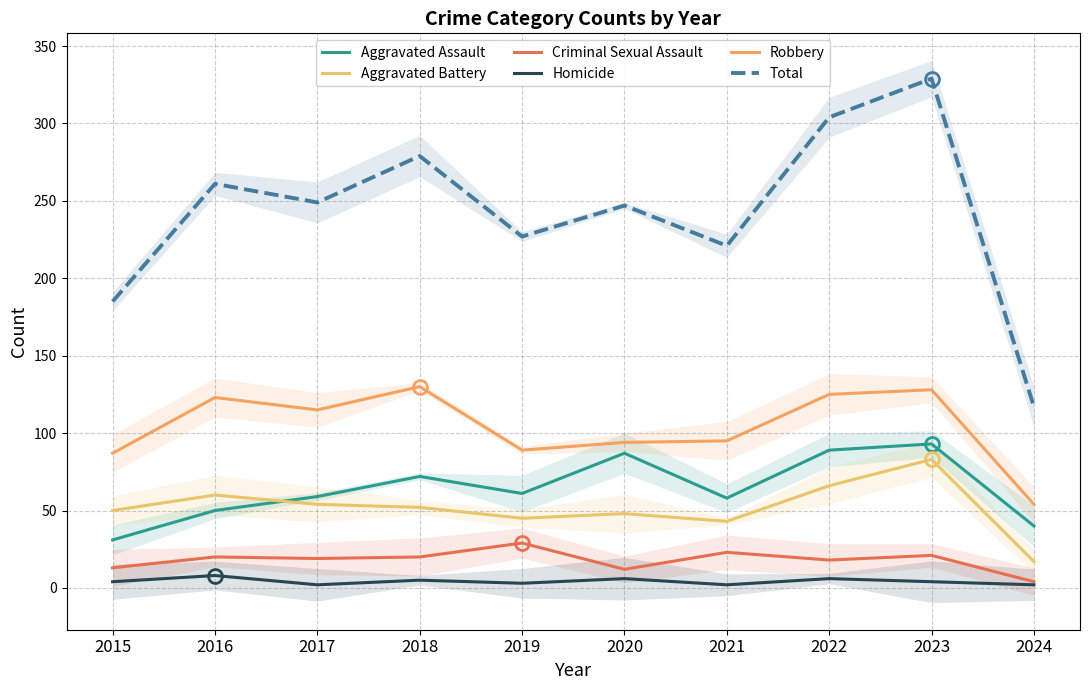

Rank the series at 2016 from highest to lowest value.

Total, Robbery, Aggravated Battery, Aggravated Assault, Criminal Sexual Assault, Homicide